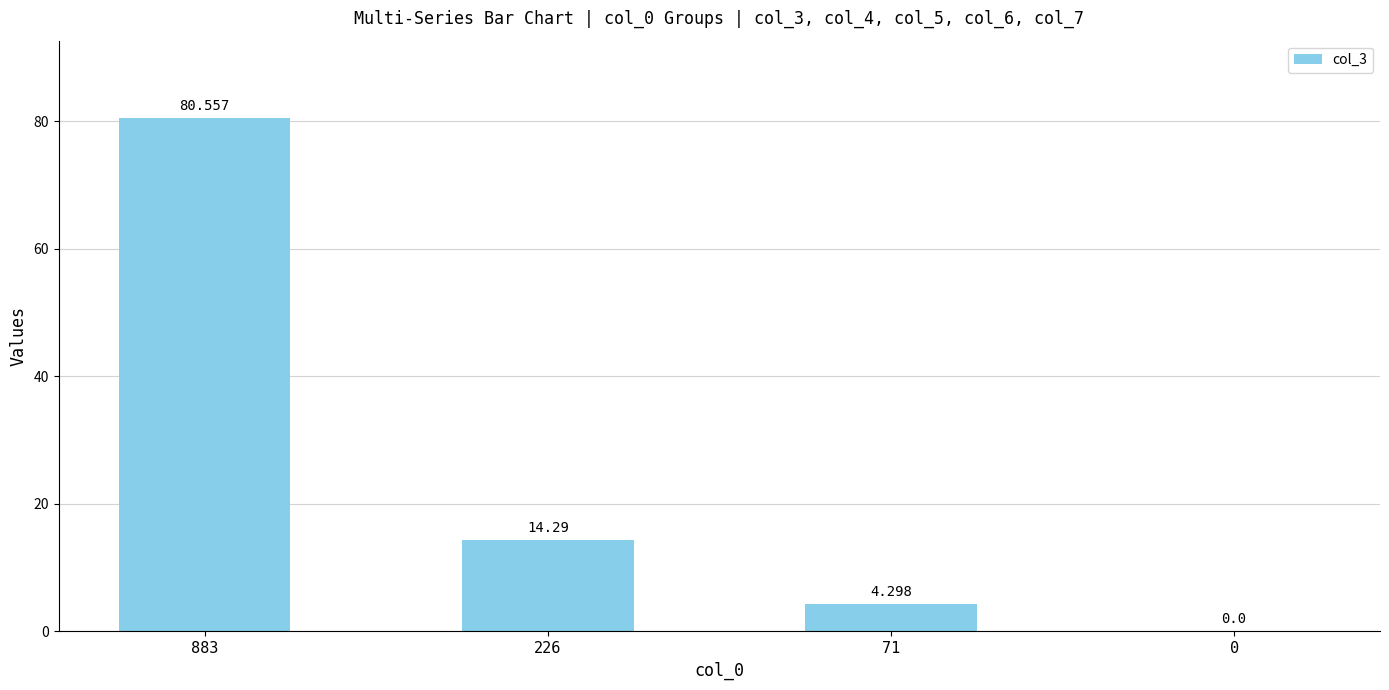

Rank the categories by value from lowest to highest.

0, 71, 226, 883